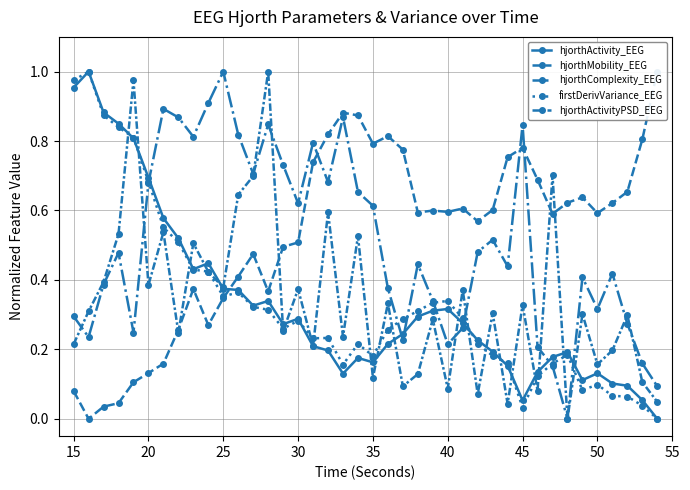

What is the average value of the hjorthActivityPSD_EEG series?

0.3